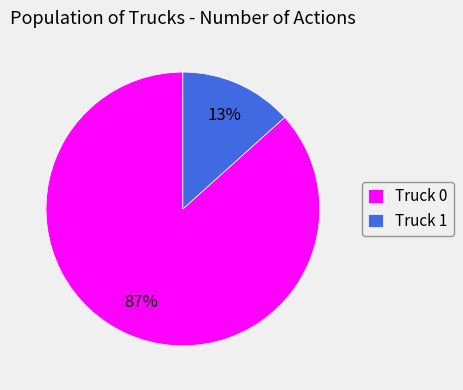

How many slices are in this pie chart?

2